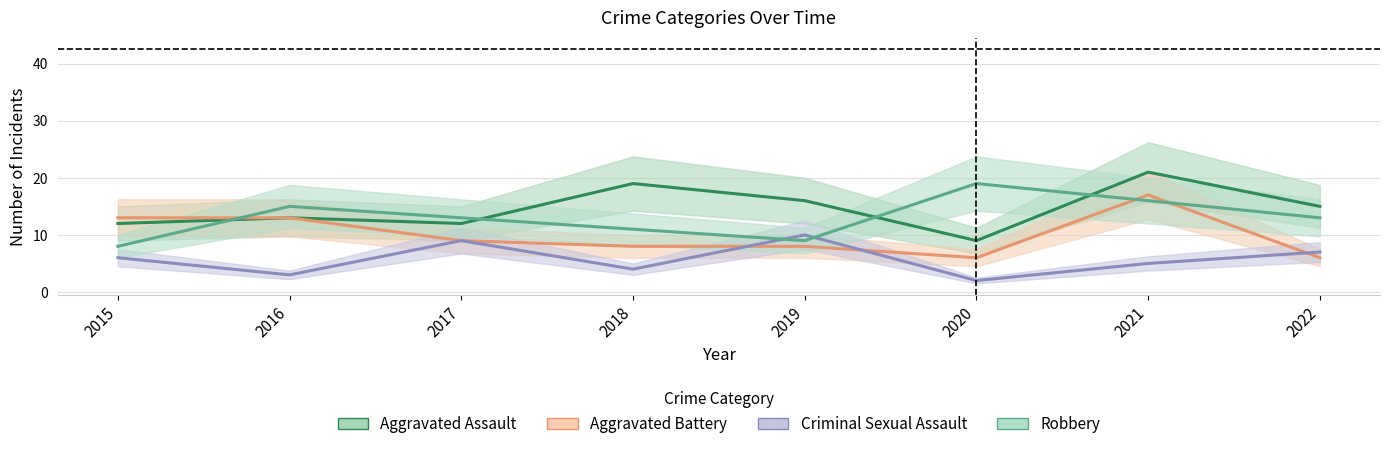

What is the value of the Aggravated Assault point at the 7th from the left?

21